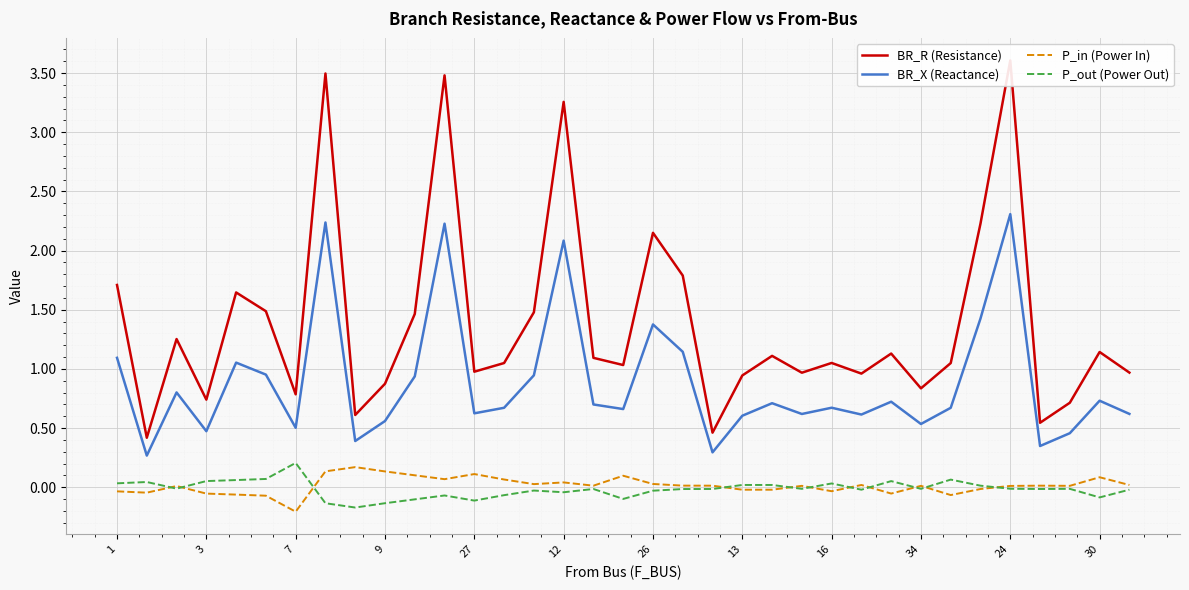

The BR_X (Reactance) series shows 0.7 at 30. True or false?

True